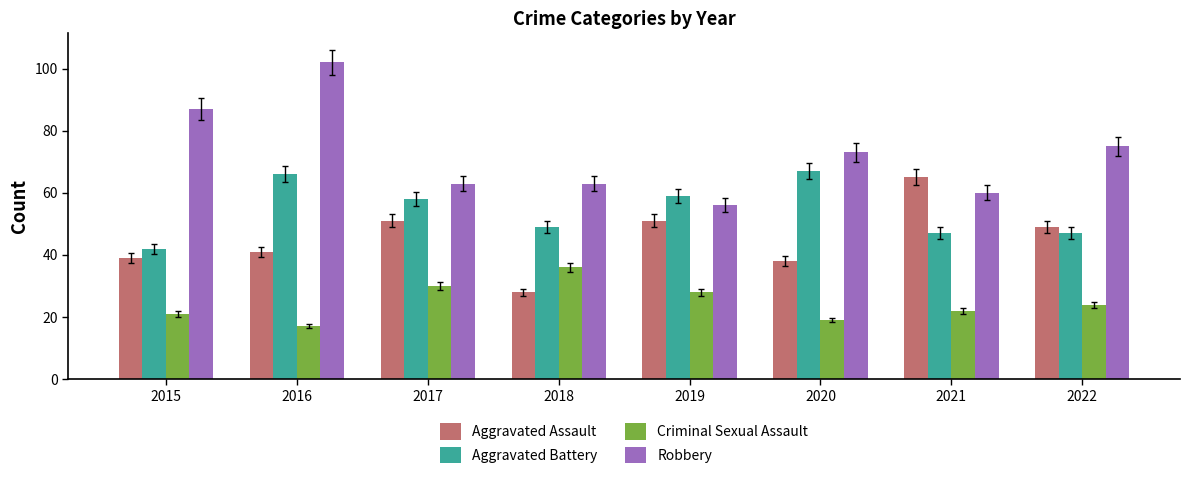

Reading left to right, what are all the values shown in this chart?

Aggravated Assault: 39	41	51	28	51	38	65	49
Aggravated Battery: 42	66	58	49	59	67	47	47
Criminal Sexual Assault: 21	17	30	36	28	19	22	24
Robbery: 87	102	63	63	56	73	60	75